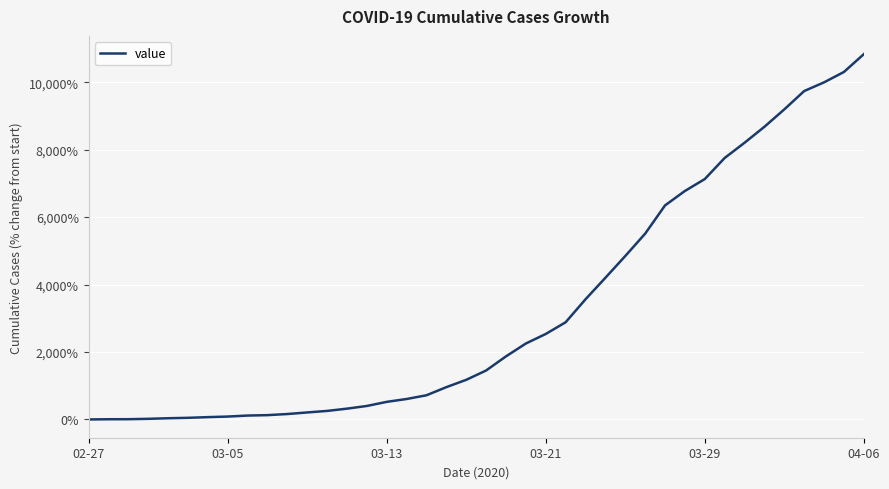

At which category does the chart reach its peak across all series?

04-06